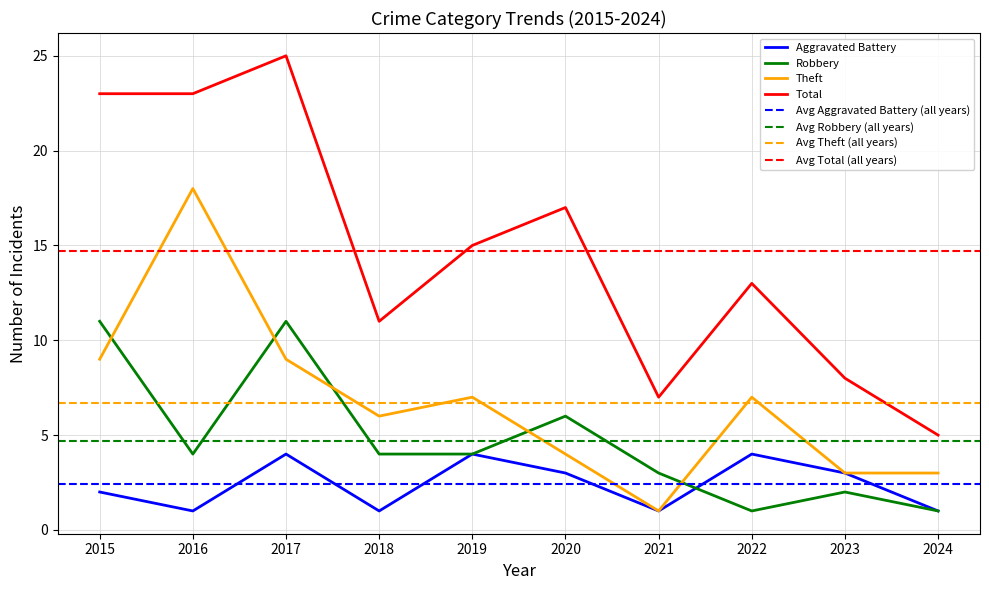

Which category has the highest value across all series?

2017